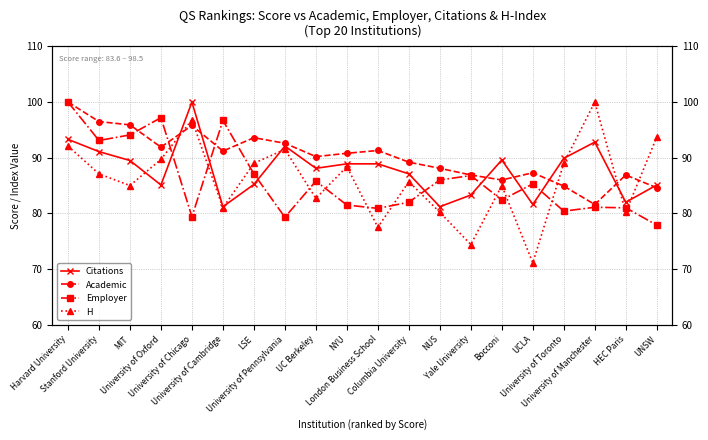

What is the difference between the maximum and minimum values in the Academic series?

18.4